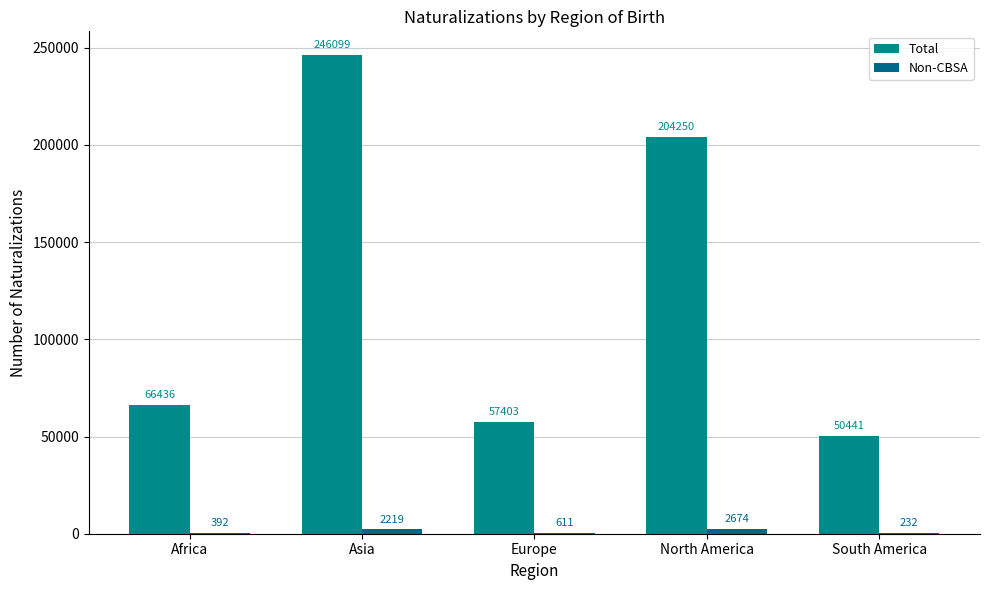

Rank the series by their average value, from highest to lowest.

Total, Non-CBSA